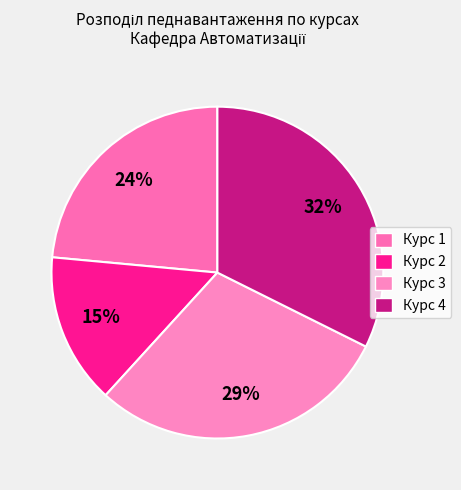

Count the number of slices in the pie.

4